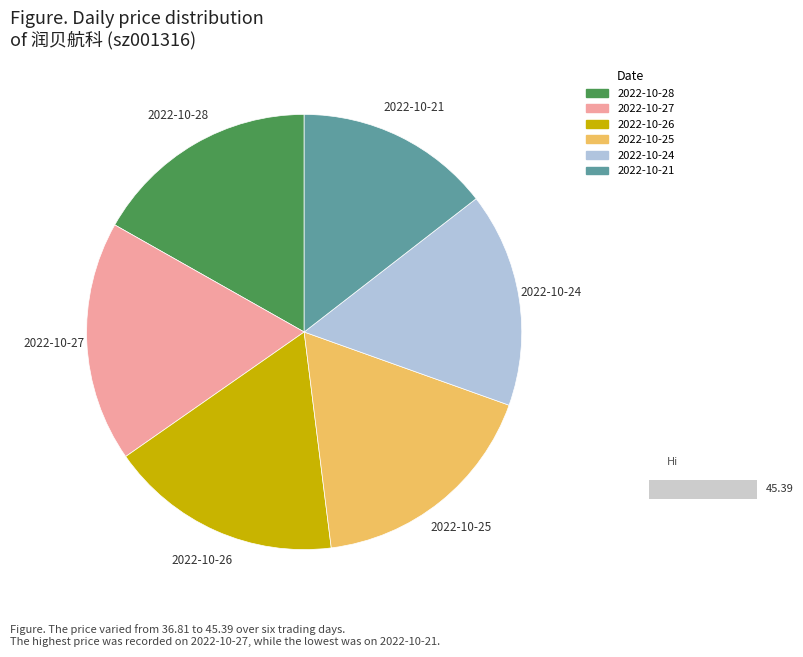

The 2022-10-21 slice represents 15% of the pie. True or false?

True